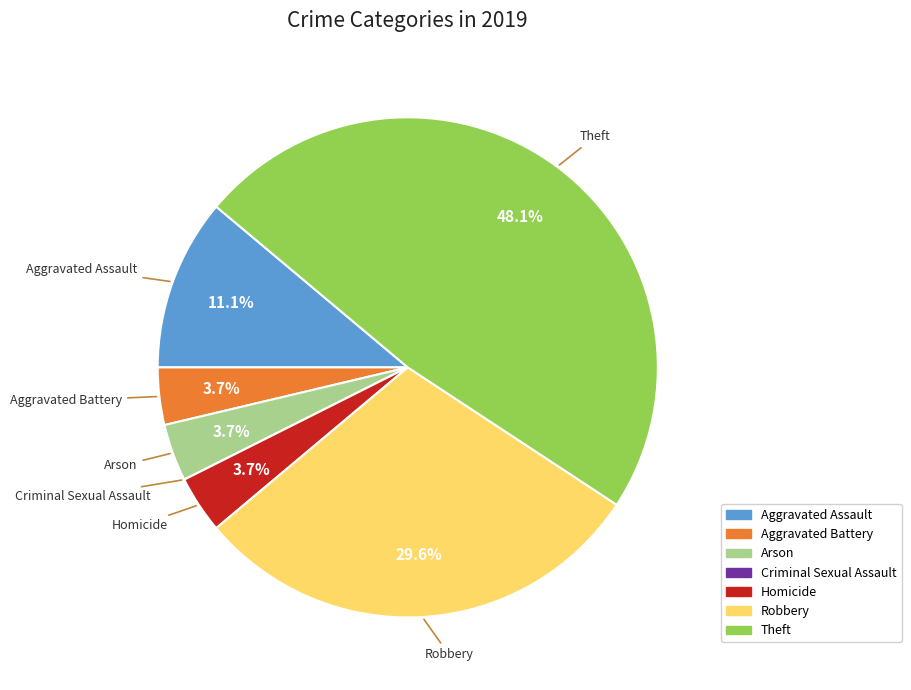

To the nearest percent, what portion does Arson represent?

4%